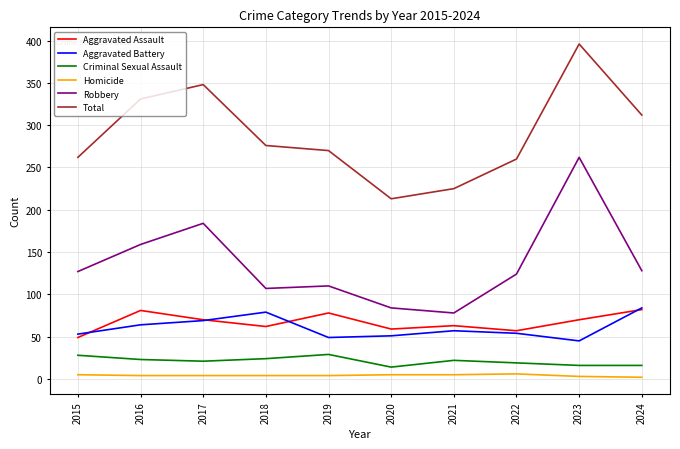

At which category is the sum across all series the highest?

2023